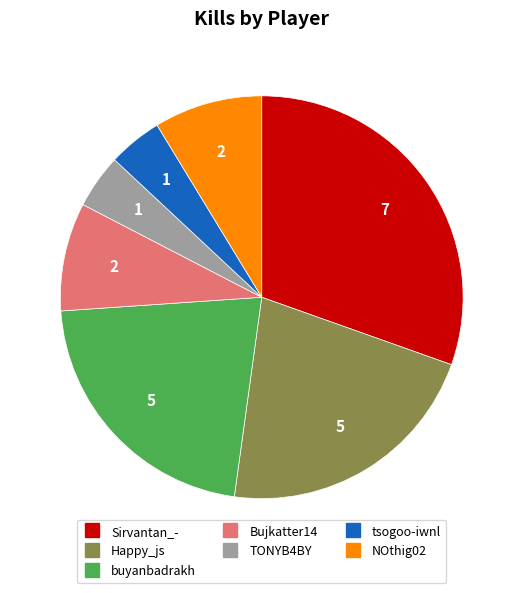

Do Happy_js and buyanbadrakh together represent more than half of the pie?

No